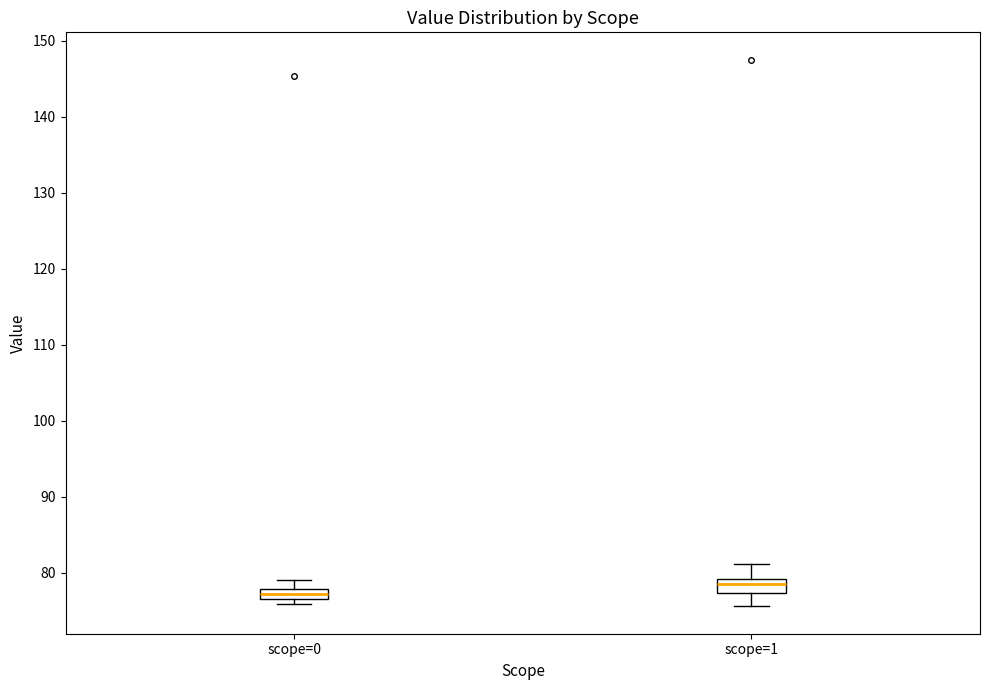

Where does the median line of the box for scope=0 sit on the y-axis? The values are not printed on the chart, so give them approximately, as read against the axis.

77